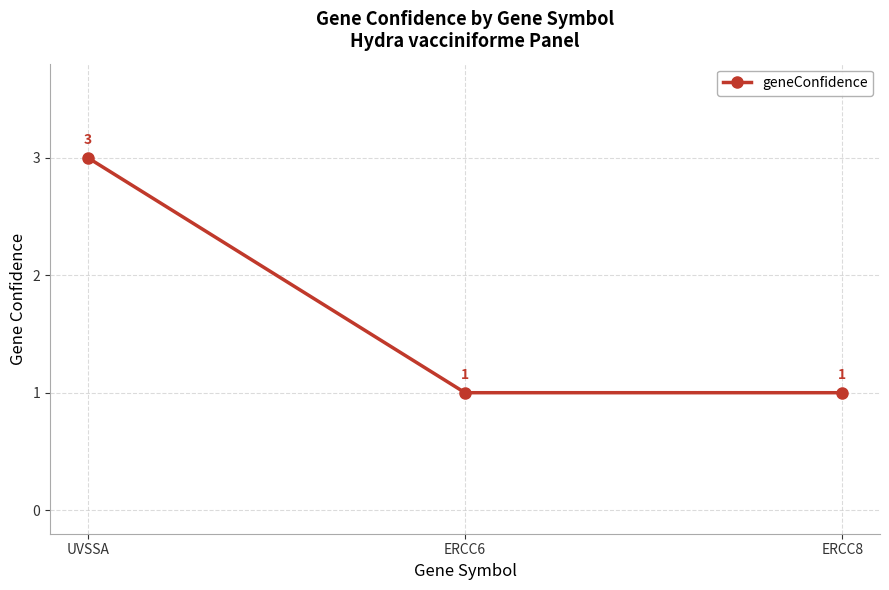

Is this an area chart (filled region under the line)?

No